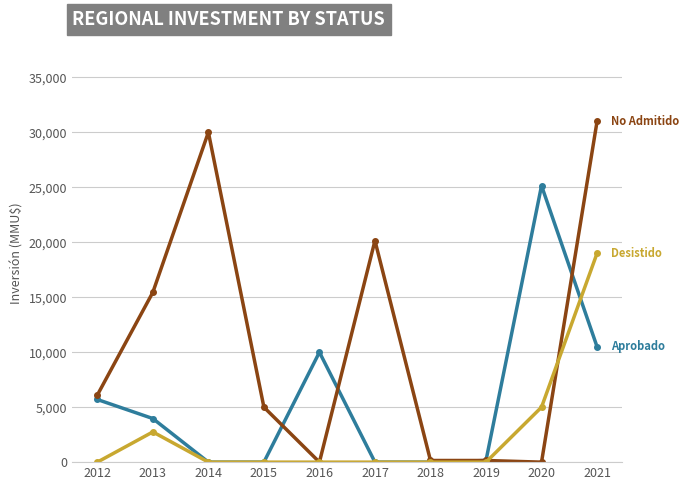

What is the total value across all series at 2012?

11800